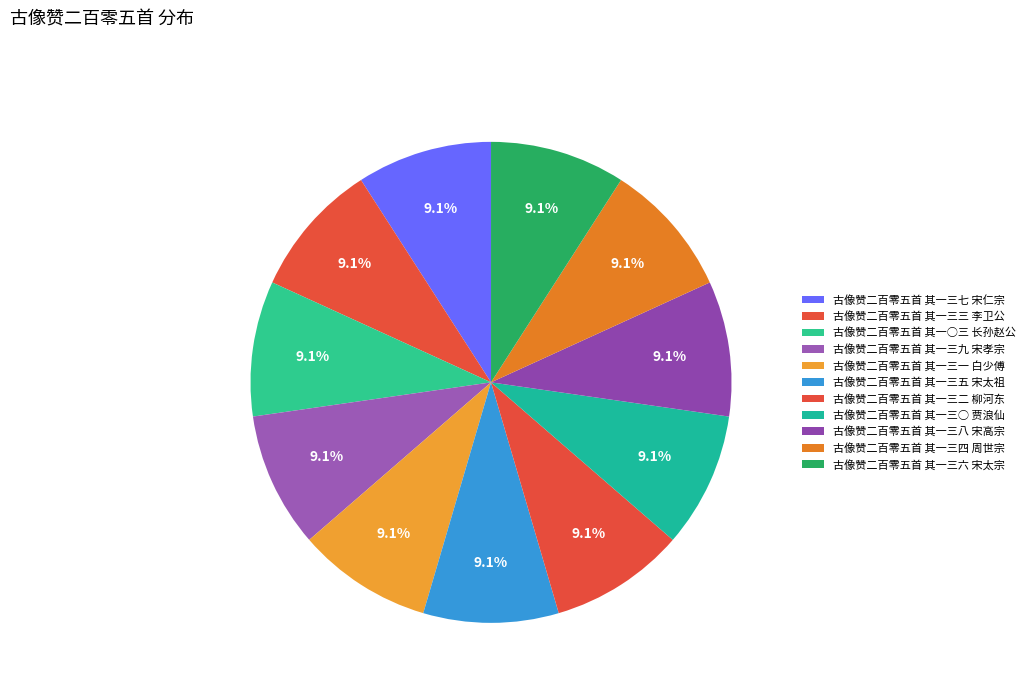

Between 古像赞二百零五首 其一三○ 贾浪仙 and 古像赞二百零五首 其一三一 白少傅, which is larger?

古像赞二百零五首 其一三一 白少傅